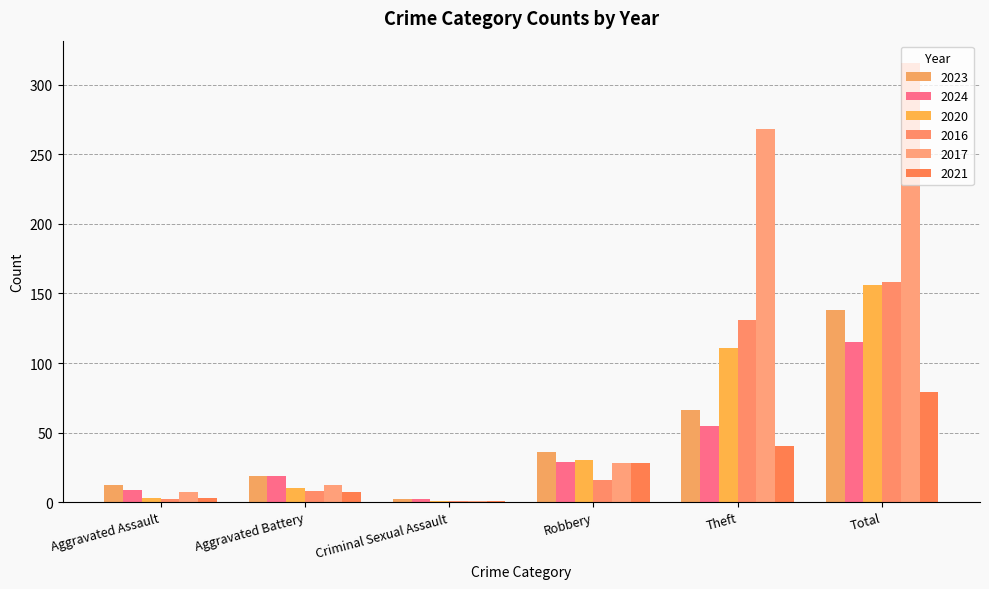

At which category is the sum across all series the highest?

Total